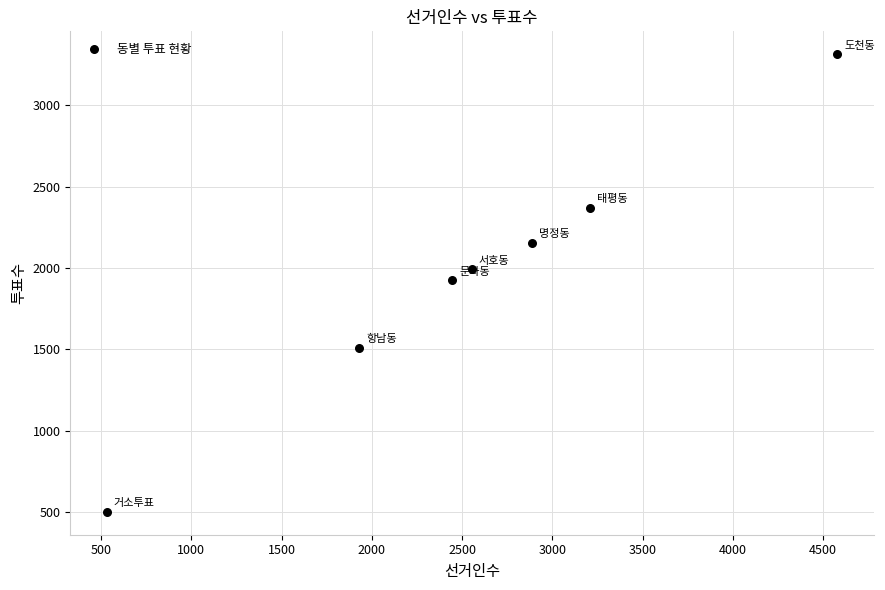

What is the average X value?

2590